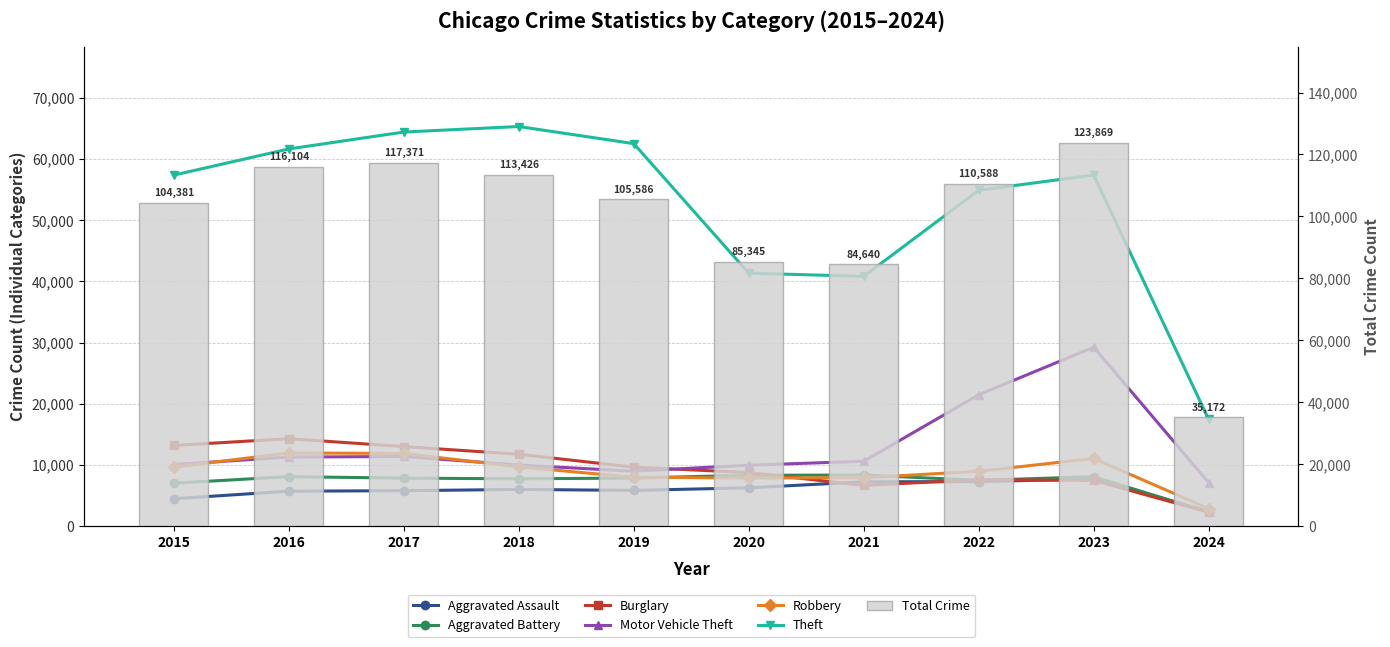

Reading left to right, transcribe all the data shown in this chart.

Aggravated Assault: 4480	5712	5793	6001	5841	6265	7242	7280	7708	2400
Aggravated Battery: 7019	8086	7845	7735	7858	8319	8347	7488	8077	2308
Burglary: 13184	14289	13001	11747	9638	8758	6662	7592	7477	2266
Motor Vehicle Theft: 10068	11285	11380	9984	8977	9959	10602	21458	29237	7110
Robbery: 9638	11960	11880	9681	7995	7855	7919	8962	11057	2868
Theft: 57350	61623	64386	65288	62494	41332	40809	54875	57360	17435